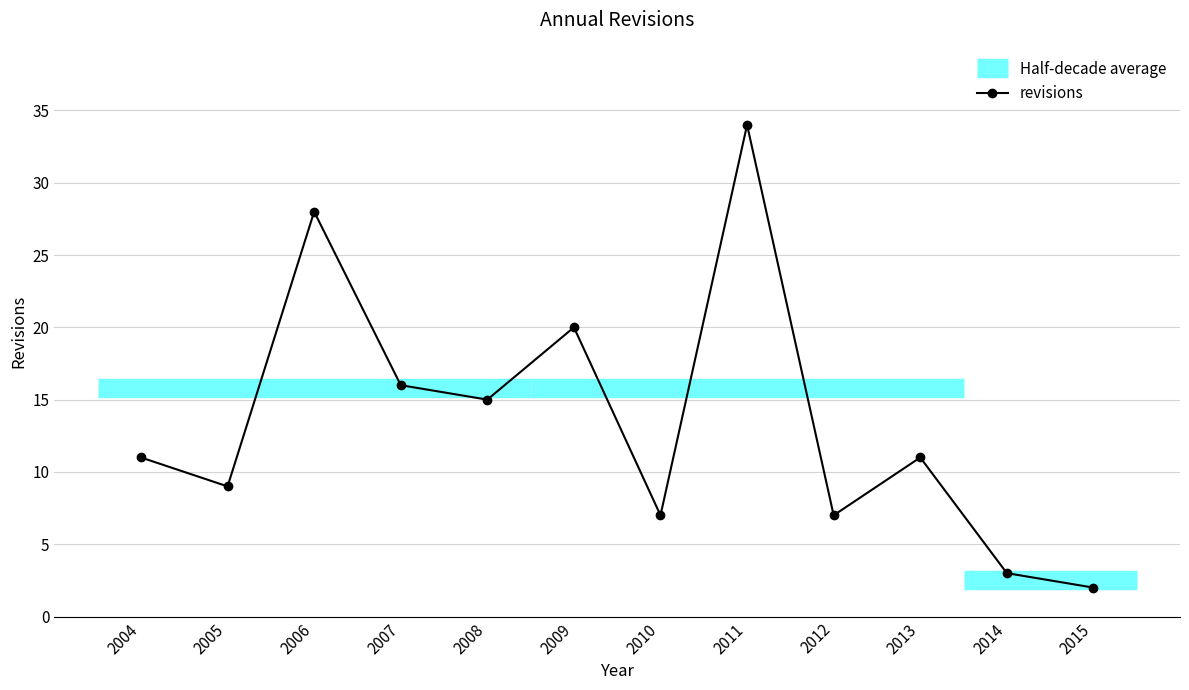

What is the ratio of the value at 2014 to the value at 2008?

0.2